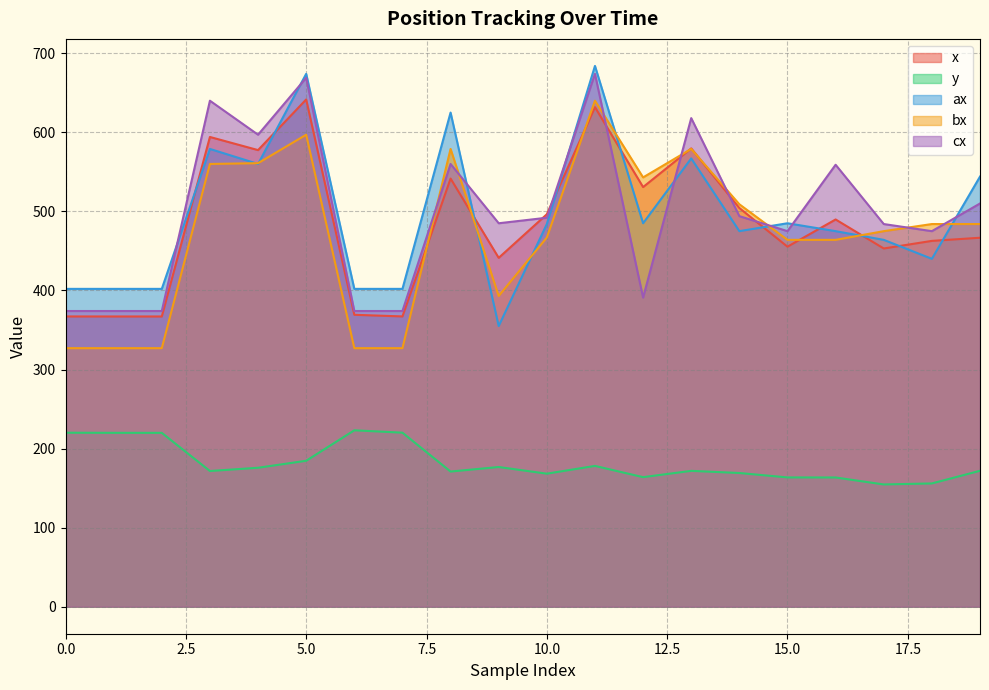

Reading right to left, list all the values displayed in this chart.

x: 466.7	462.7	453.1	489.8	455.3	504.3	579.7	530.8	631.8	496.4	441.3	541.5	367.1	369.2	641.6	577.5	594.1	367.1	367.1	367.1
y: 171.9	155.9	154.6	163.4	163.5	169.1	171.8	163.8	178.1	168.2	176.7	170.9	220.1	223.1	184.6	175.7	171.6	219.9	219.9	220.0
ax: 544.0	440.0	464.0	475.0	485.0	475.0	567.0	485.0	684.0	484.0	355.0	625.0	402.0	402.0	674.0	560.0	579.0	402.0	402.0	402.0
bx: 484.0	484.0	475.0	464.0	464.0	509.0	579.0	543.0	640.0	467.0	393.0	579.0	327.0	327.0	597.0	561.0	560.0	327.0	327.0	327.0
cx: 510.0	475.0	484.0	559.0	475.0	494.0	618.0	391.0	674.0	492.0	485.0	560.0	374.0	374.0	669.0	597.0	640.0	374.0	374.0	374.0